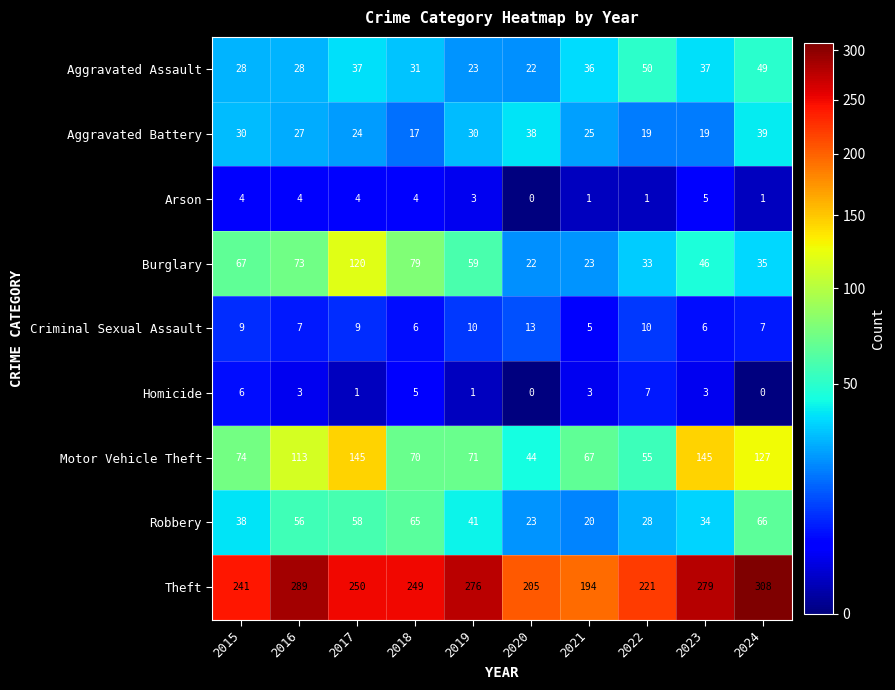

Between 2015 and 2016, which series saw the biggest shift?

Theft